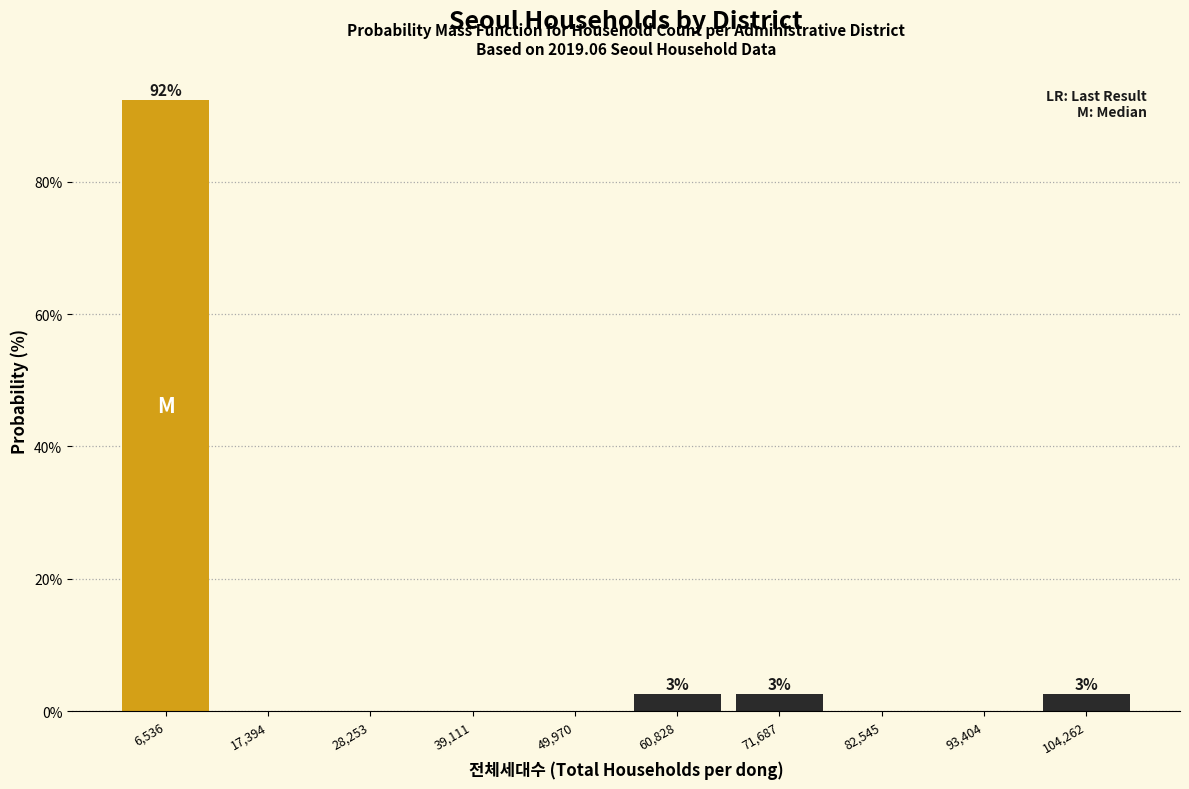

Which range on the x-axis has the tallest bar?

2000 to 12000